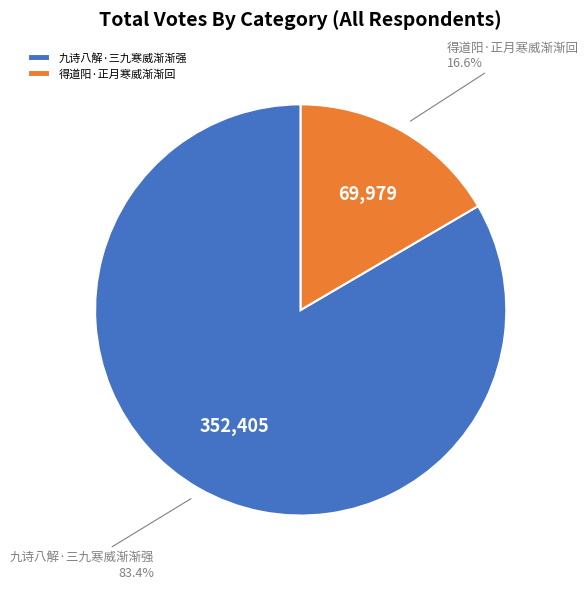

True or false: 九诗八解·三九寒威渐渐强 accounts for 83% of the total.

True